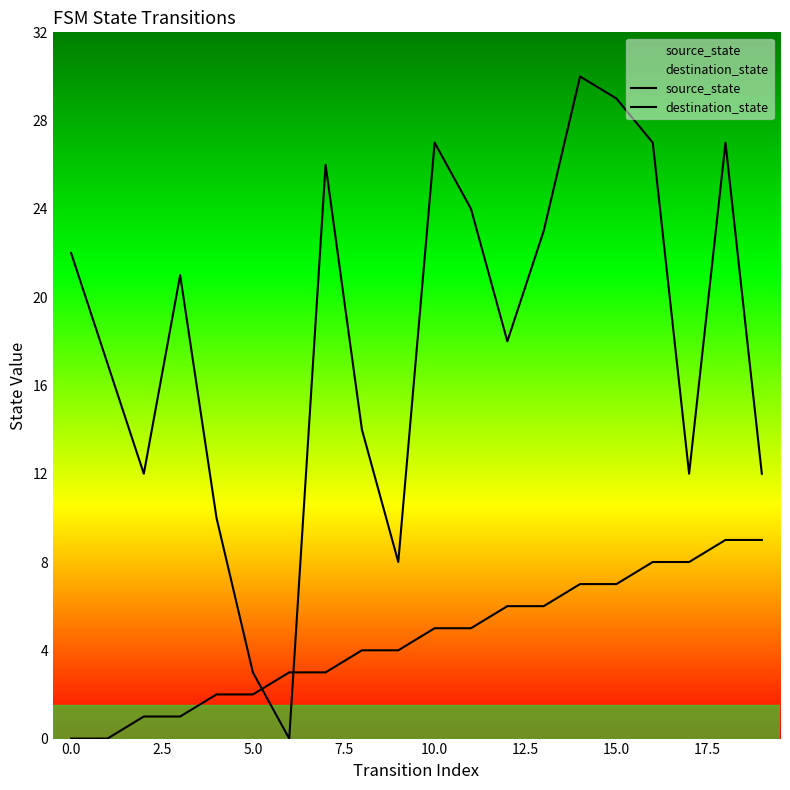

In destination_state, how many points are lower than both neighbors (excluding endpoints)?

5